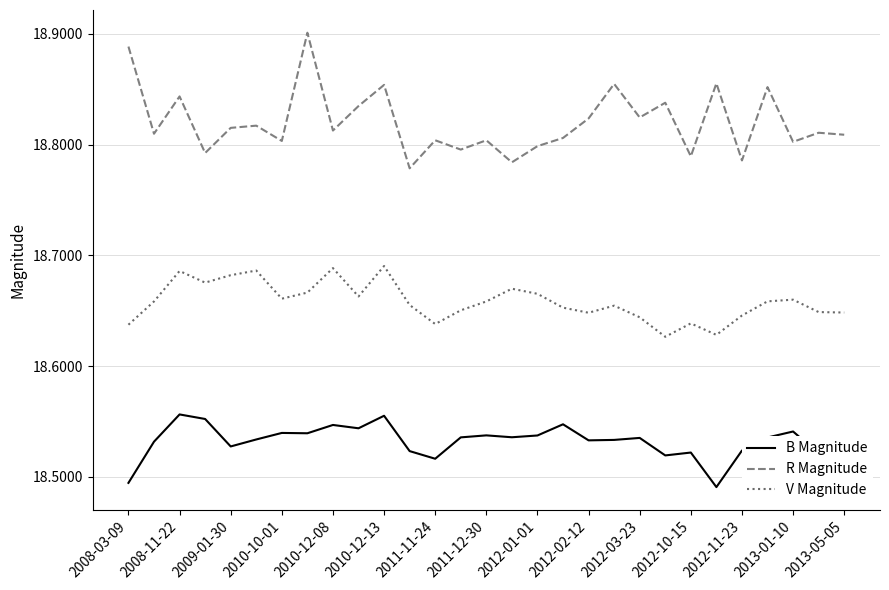

In V Magnitude, how many points are lower than both neighbors (excluding endpoints)?

7